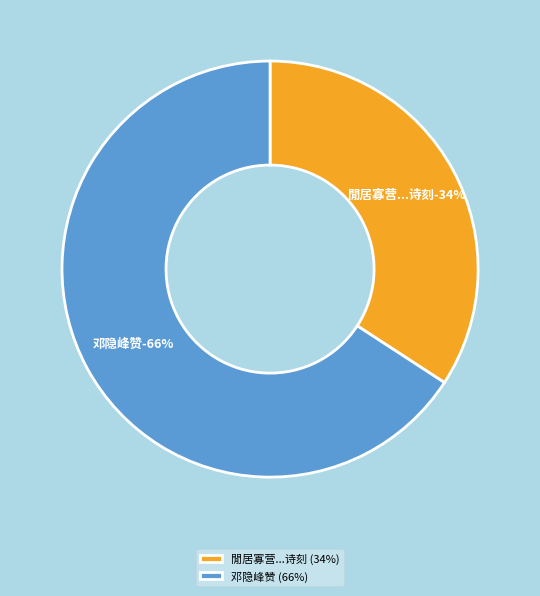

Combined, do 閒居寡营忽忆关塞之游遂成七首 七 弘治辛酉二月之望宿银山寺观邓隐峰诗刻 and 邓隐峰赞 account for over 50%?

Yes